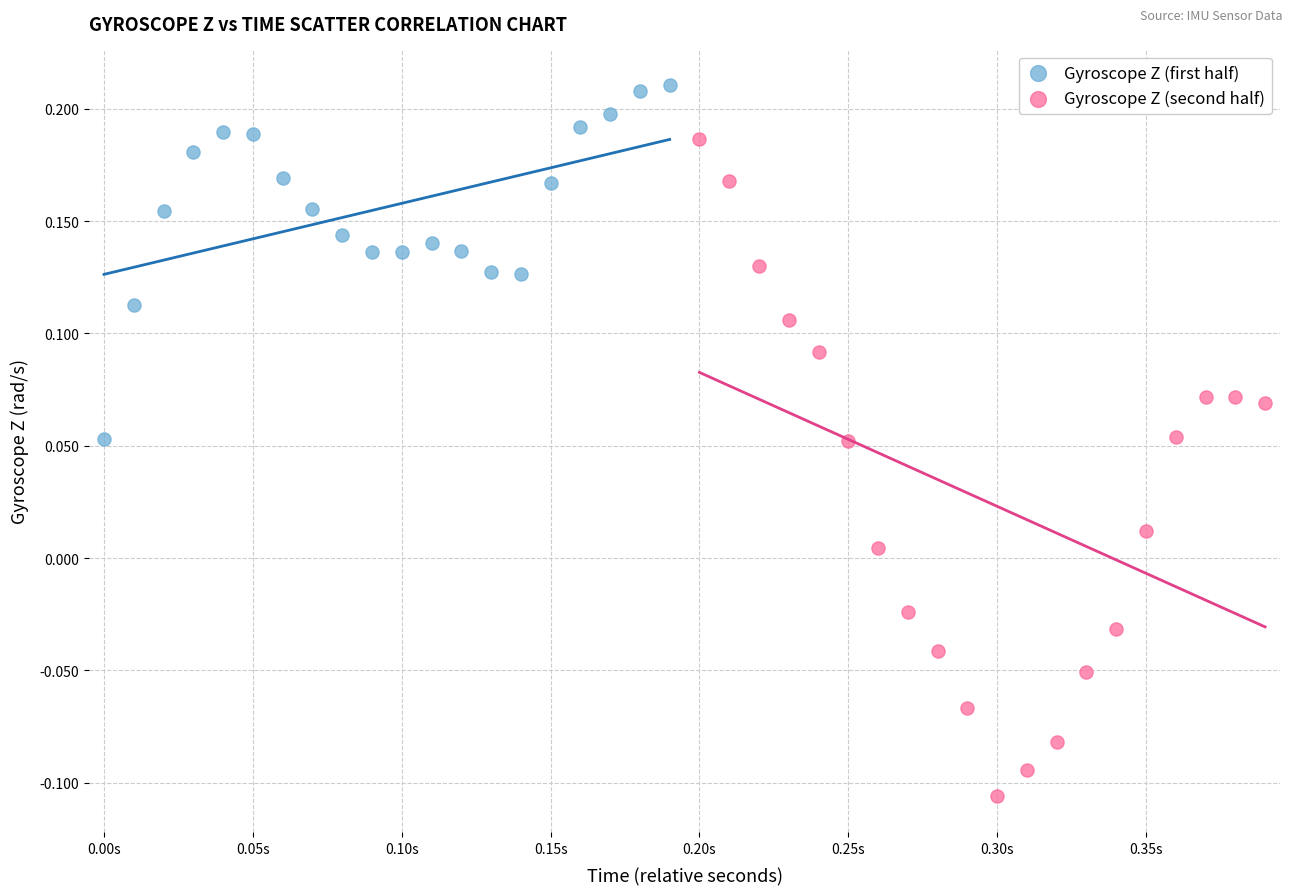

Which series reaches the maximum Y coordinate?

Gyroscope Z (first half)